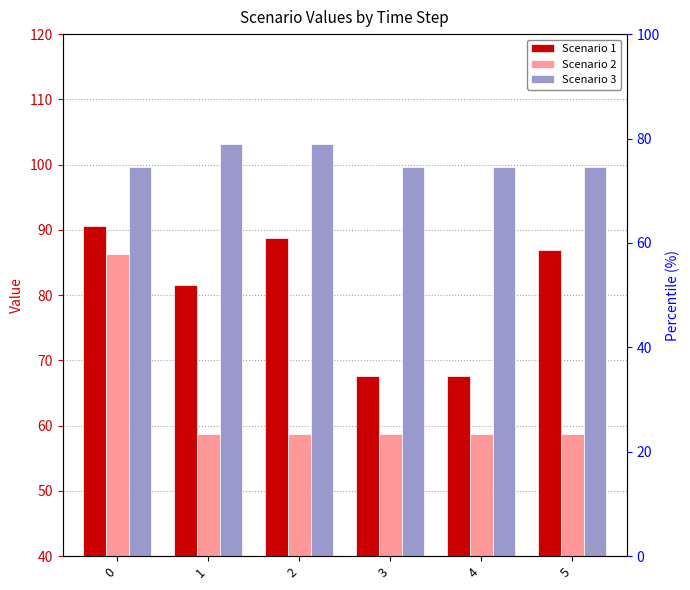

Reading left to right, extract all data points from this chart.

Scenario 1: 0=90.6	1=81.5	2=88.8	3=67.6	4=67.6	5=86.9
Scenario 2: 0=86.3	1=58.8	2=58.8	3=58.8	4=58.8	5=58.8
Scenario 3: 0=99.6	1=103.2	2=103.2	3=99.6	4=99.6	5=99.6